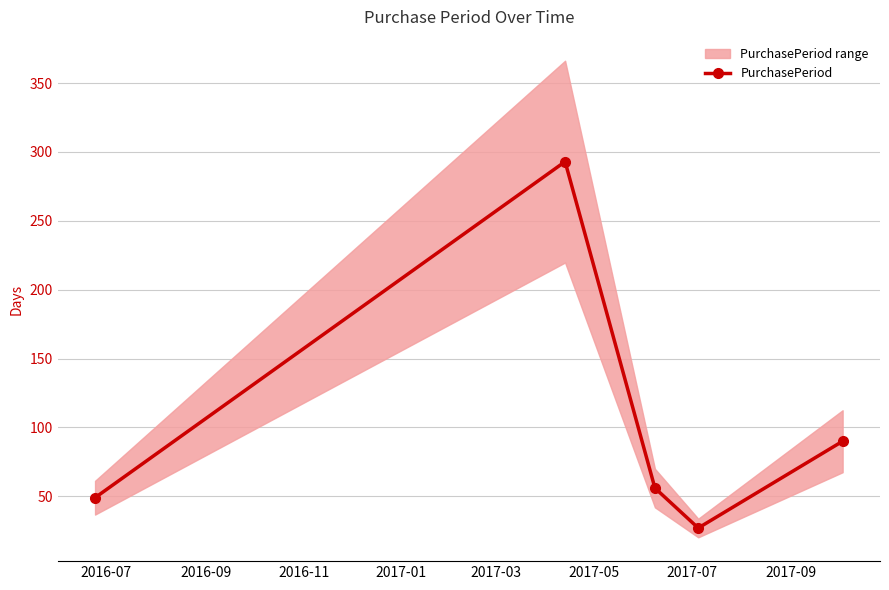

What is the value of the PurchasePeriod point at the 1st from the left?

49